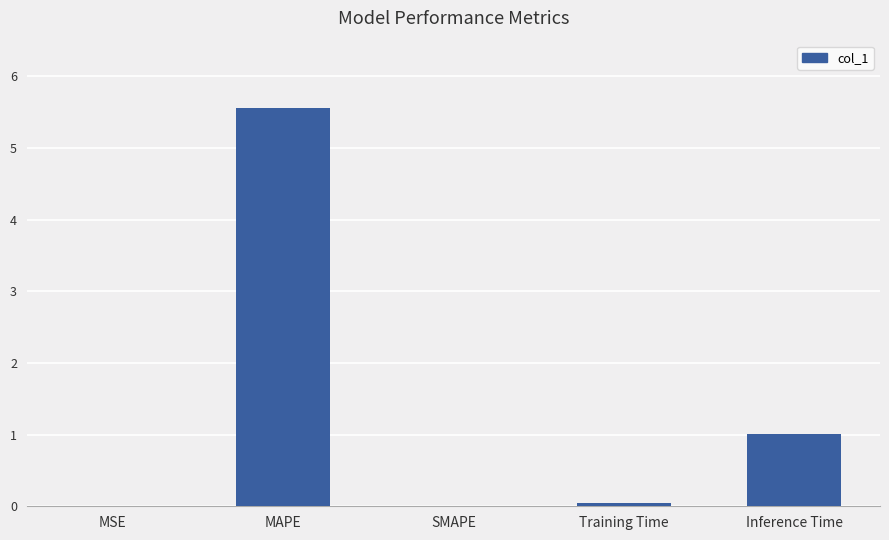

What is the maximum value shown in the chart?

5.6